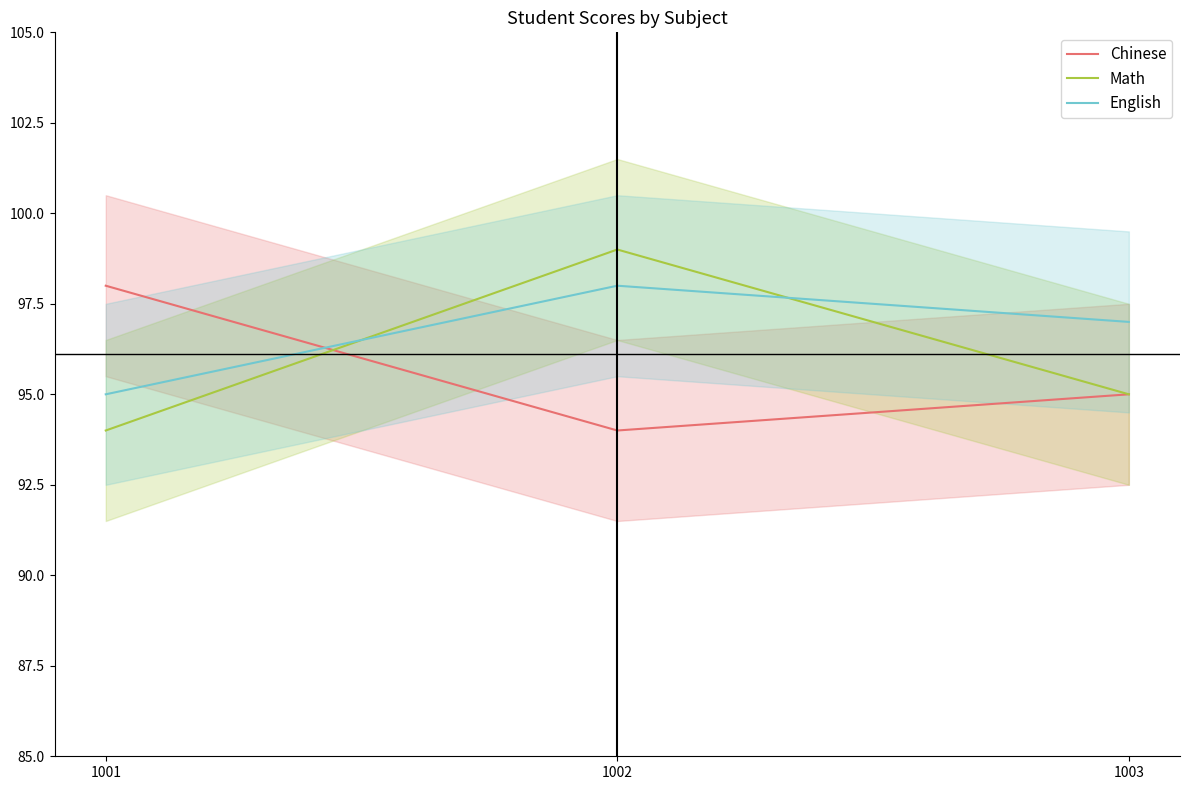

True or false: Chinese has a value of 51 at 1002.

False